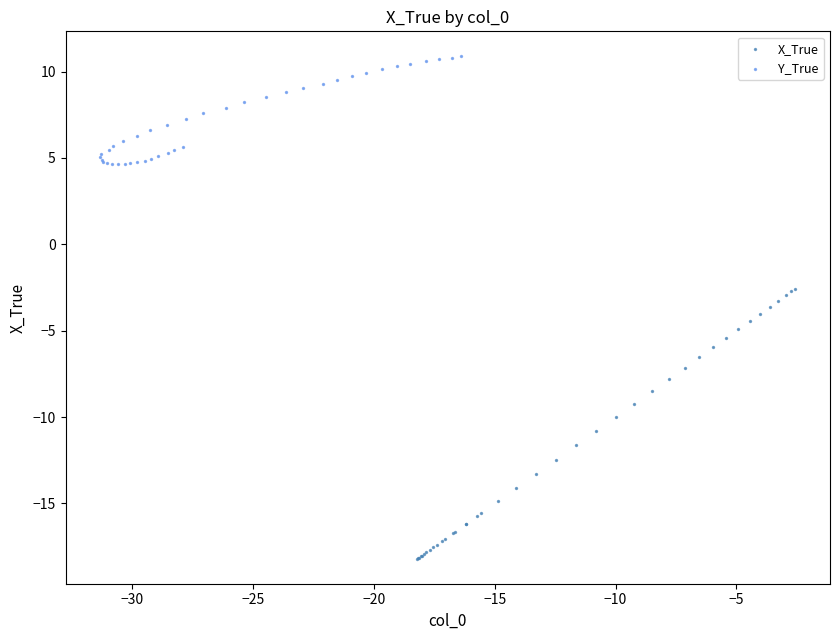

Which series contains the lowest Y value?

X_True